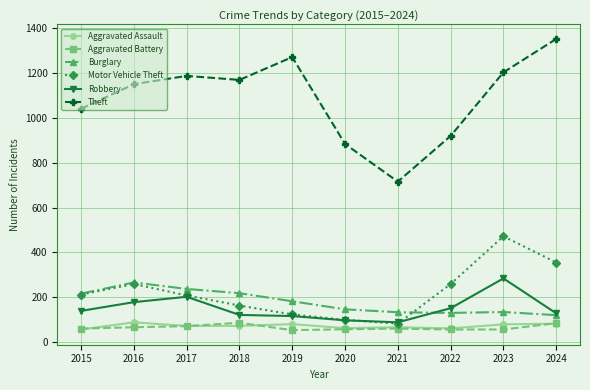

What is the smallest value displayed?

53